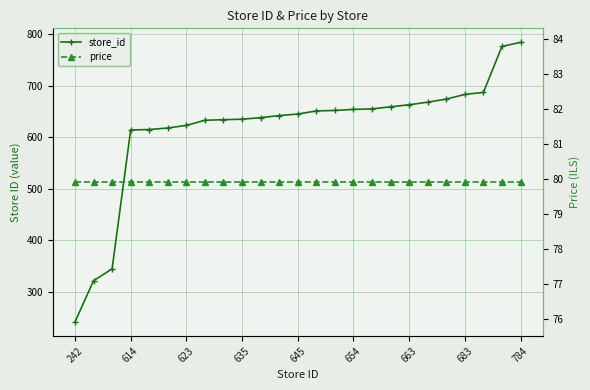

What is the label of the 13th point from the left?

645